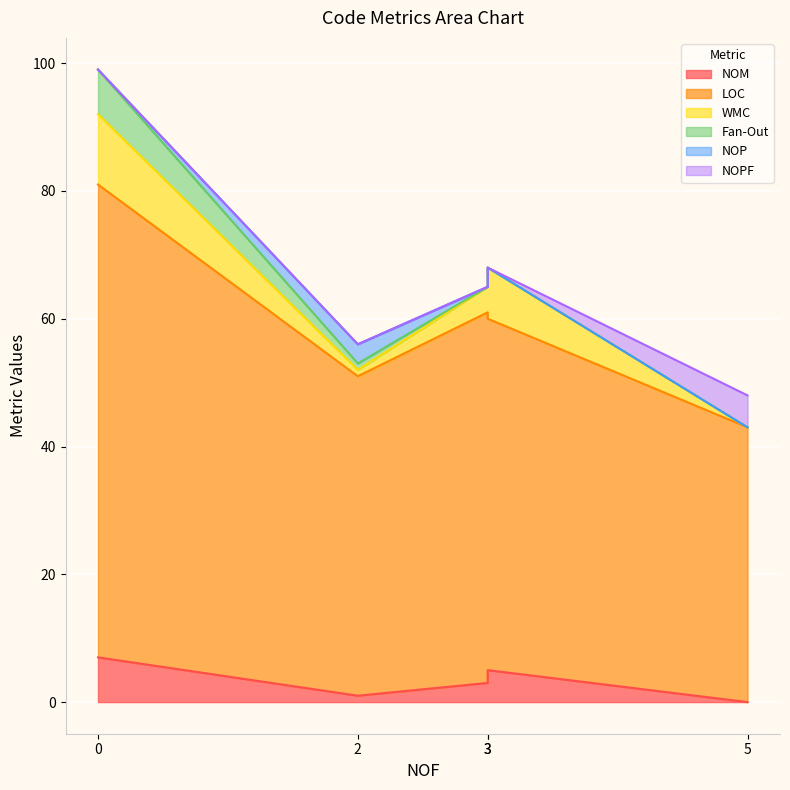

True or false: WMC and NOM cross at least once.

False